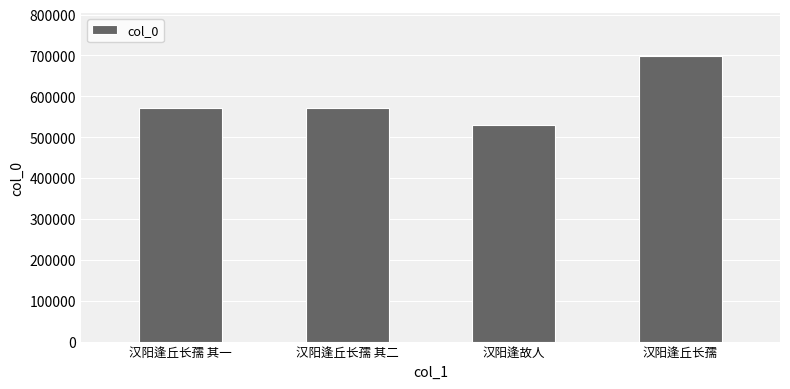

What is the difference between the values at 汉阳逢丘长孺 其二 and 汉阳逢丘长孺?

127075